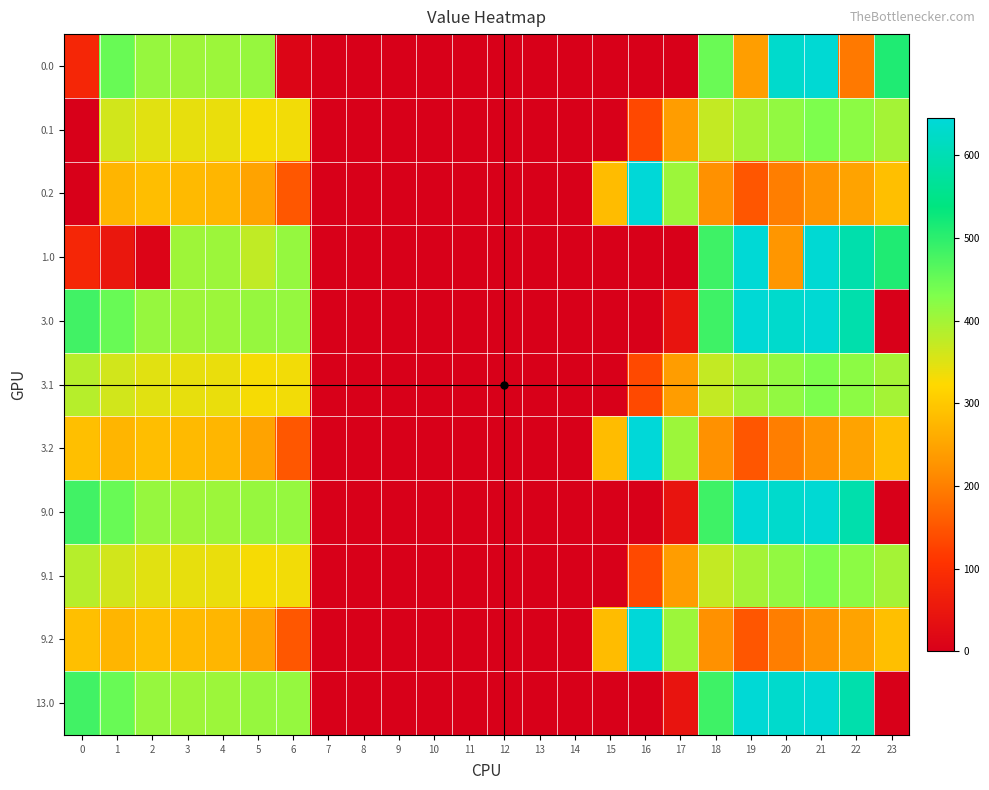

Which label corresponds to the smallest value in the chart?

7